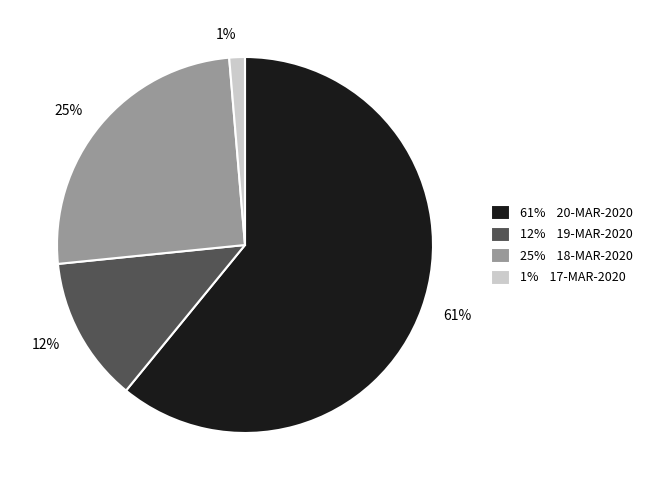

Does any single category account for the majority?

Yes